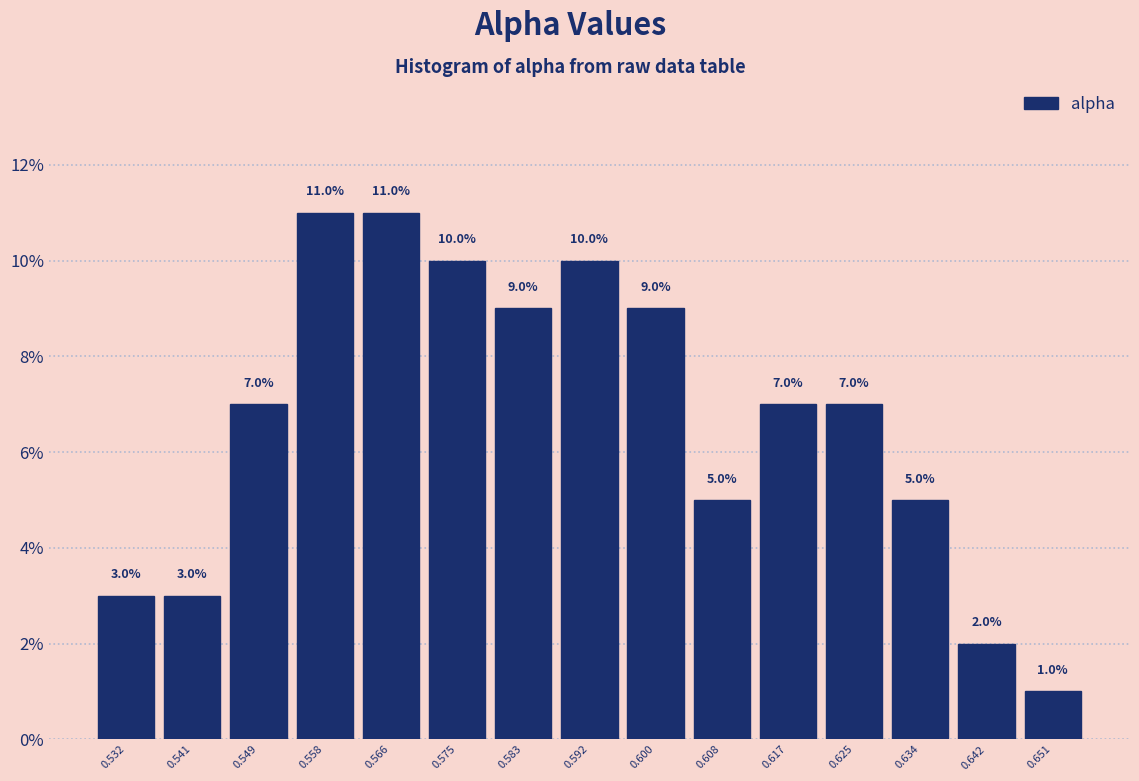

Reading left to right, transcribe this chart: for each bar, give the range it covers on the x-axis and its height. The bar edges are not printed on the chart, so give them approximately, as read against the axis.

0.528 to 0.537: 3.0
0.537 to 0.545: 3.0
0.545 to 0.553: 7.0
0.553 to 0.562: 11.0
0.562 to 0.570: 11.0
0.570 to 0.579: 10.0
0.579 to 0.587: 9.0
0.587 to 0.596: 10.0
0.596 to 0.604: 9.0
0.604 to 0.613: 5.0
0.613 to 0.621: 7.0
0.621 to 0.630: 7.0
0.630 to 0.638: 5.0
0.638 to 0.647: 2.0
0.647 to 0.655: 1.0